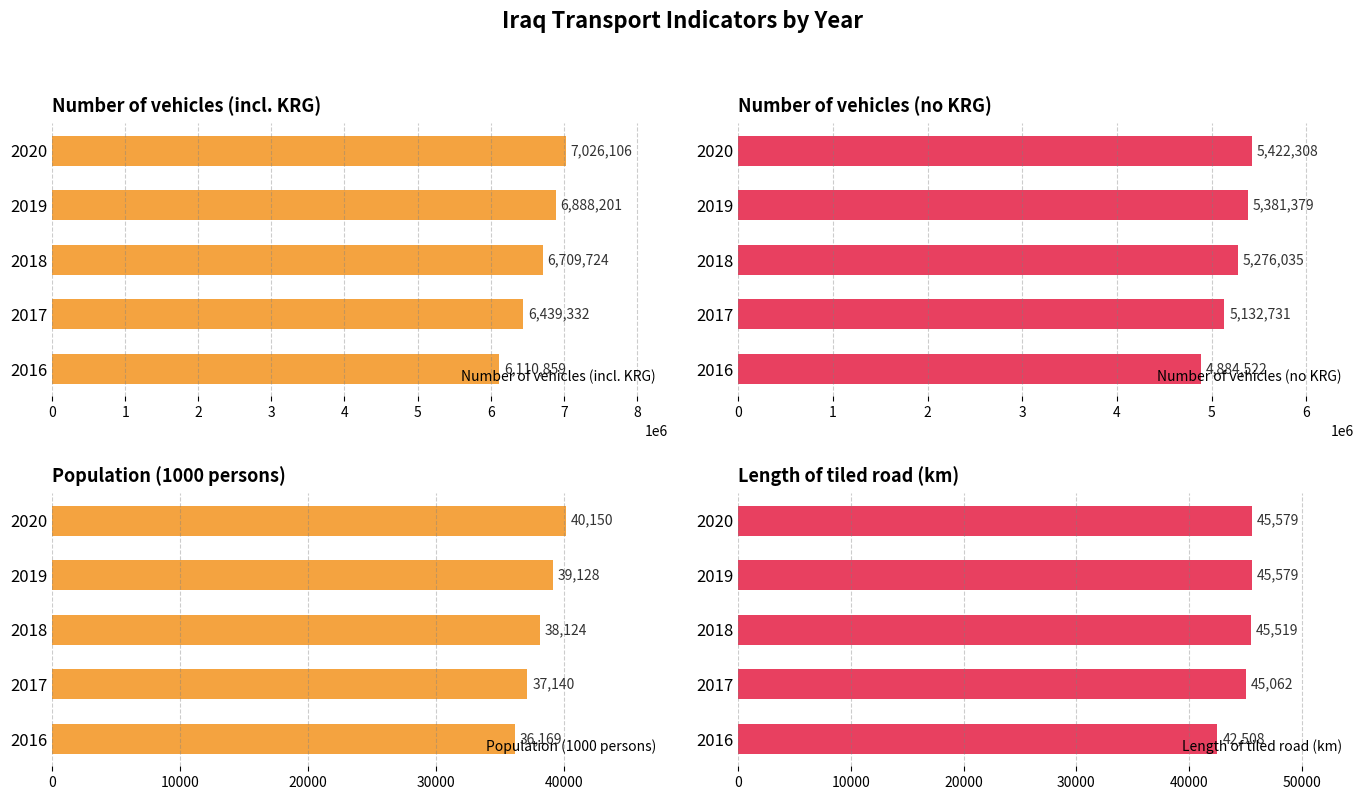

List the labels in order of Population (1000 persons) value, largest first.

2020, 2019, 2018, 2017, 2016